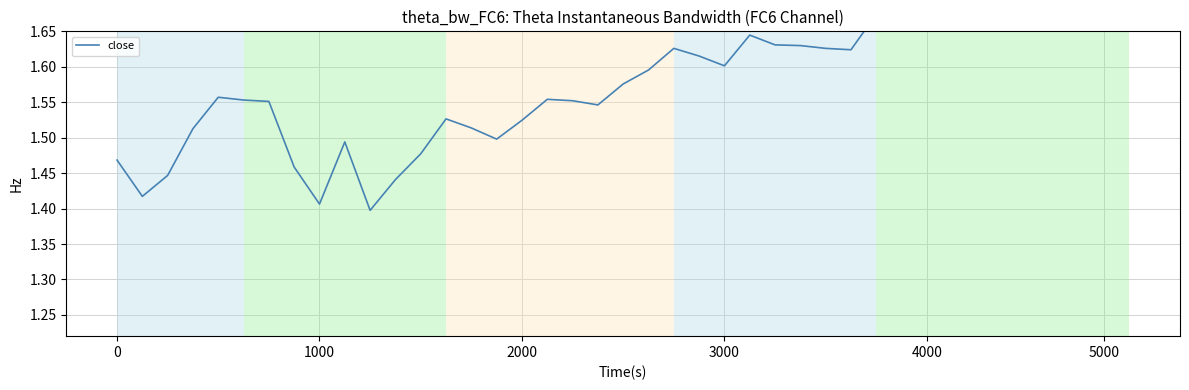

The chart shows a value of 0.7 at 7. True or false?

False